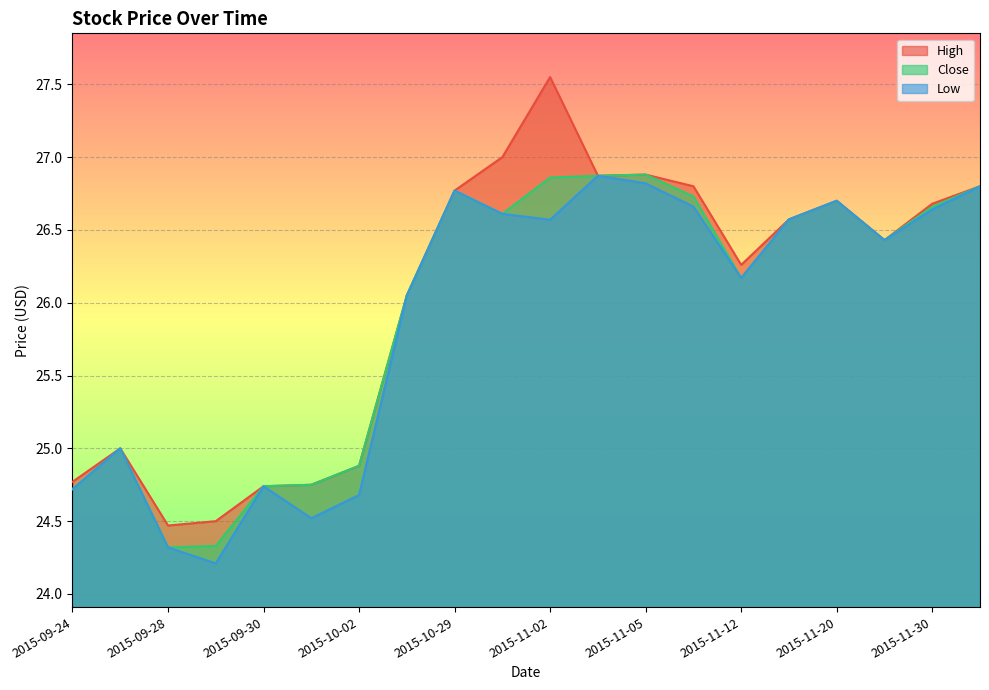

Rank the series by their average value, from highest to lowest.

High, Close, Low